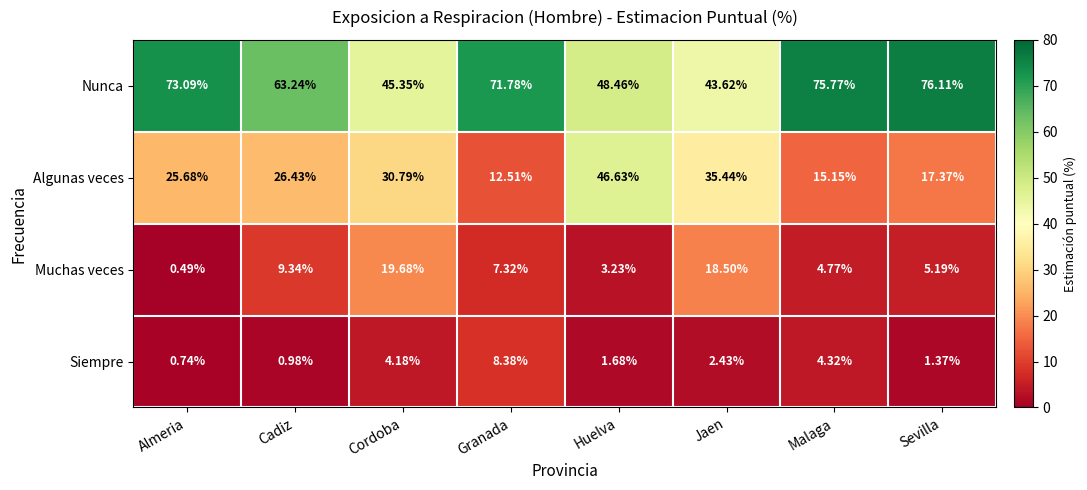

Which series has the widest spread of values?

Algunas veces